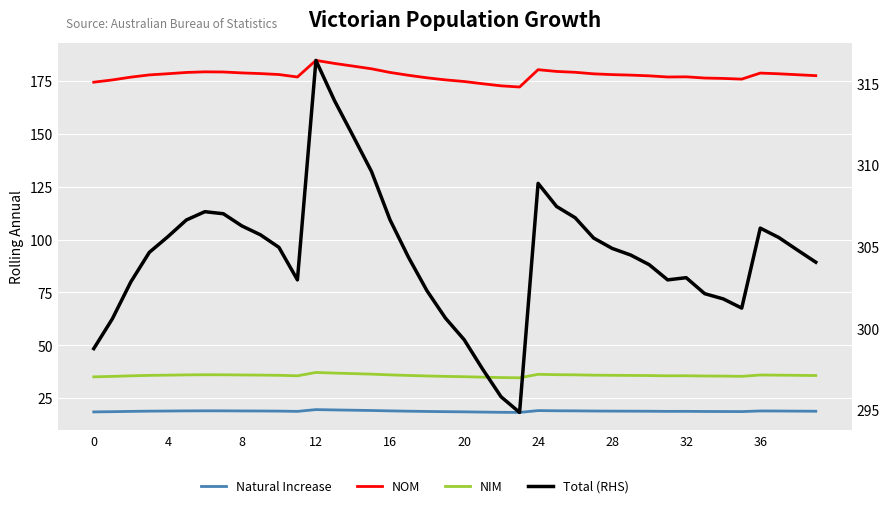

True or false: NOM and Natural Increase intersect in this chart.

False